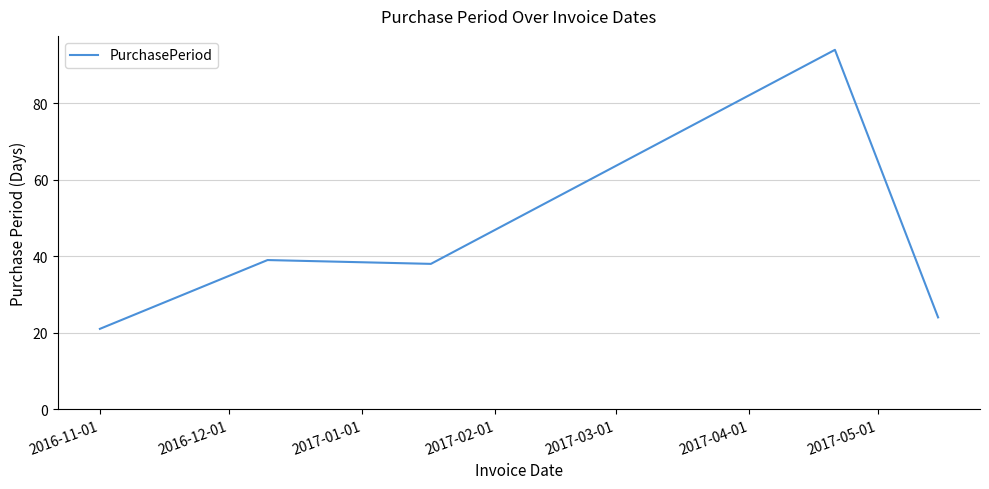

What is the difference between the maximum and minimum values?

73